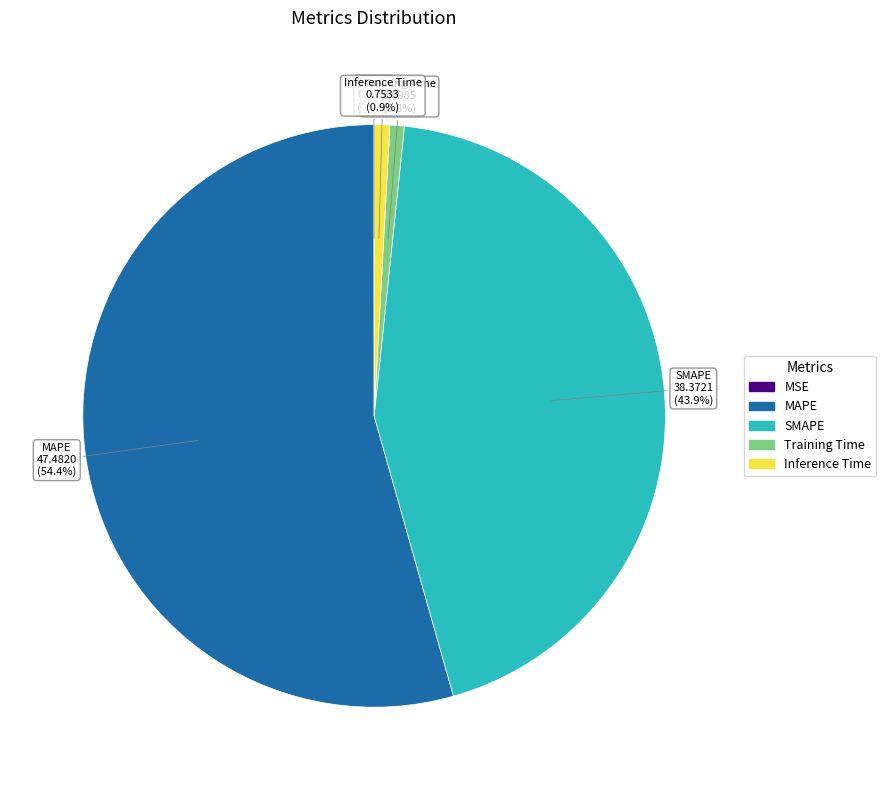

Which category has the biggest portion of the pie?

MAPE